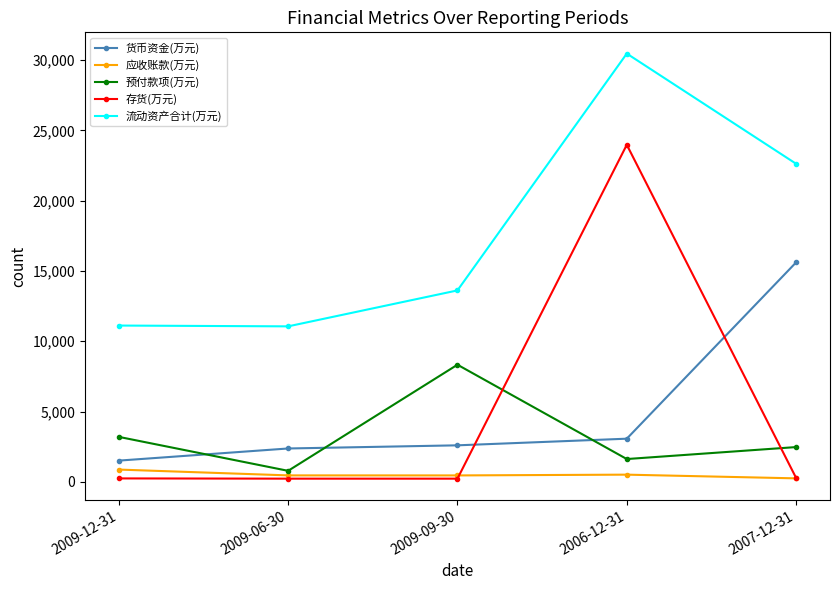

What is the label of the 2nd point from the left?

2009-06-30